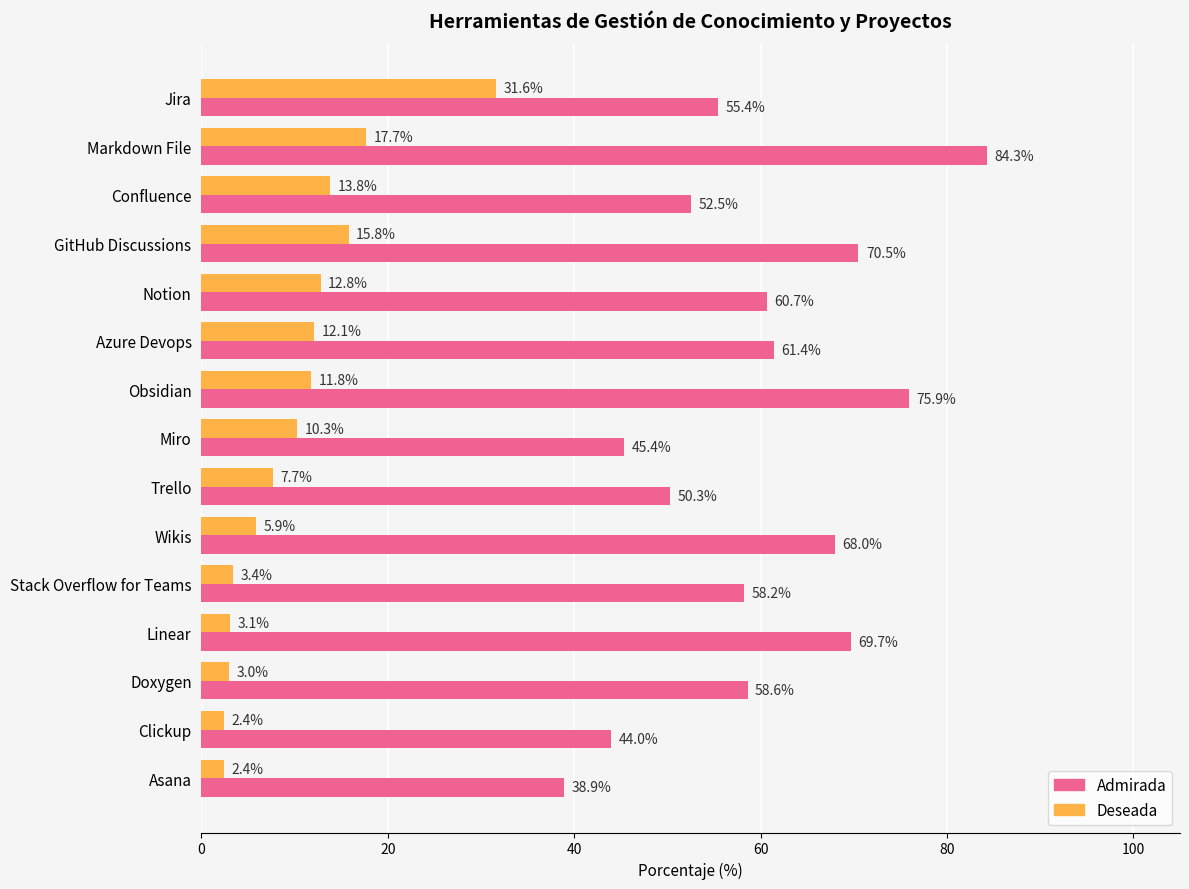

Rank the series by their maximum value, from lowest to highest.

Deseada, Admirada